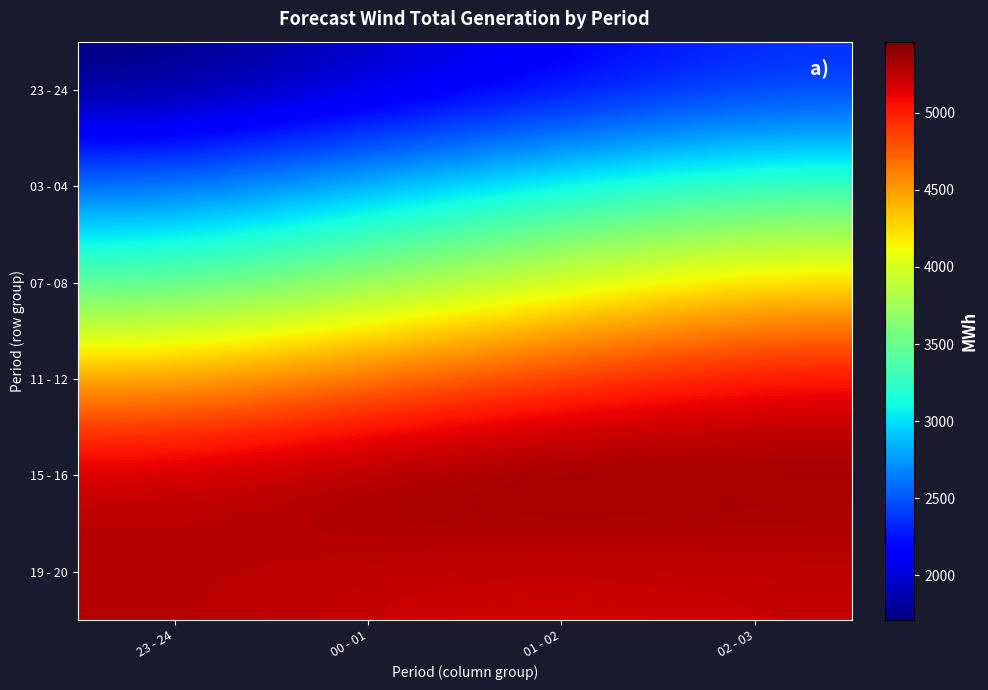

Rank the series by their maximum value, from highest to lowest.

15 - 16, 19 - 20, 11 - 12, 07 - 08, 03 - 04, 23 - 24